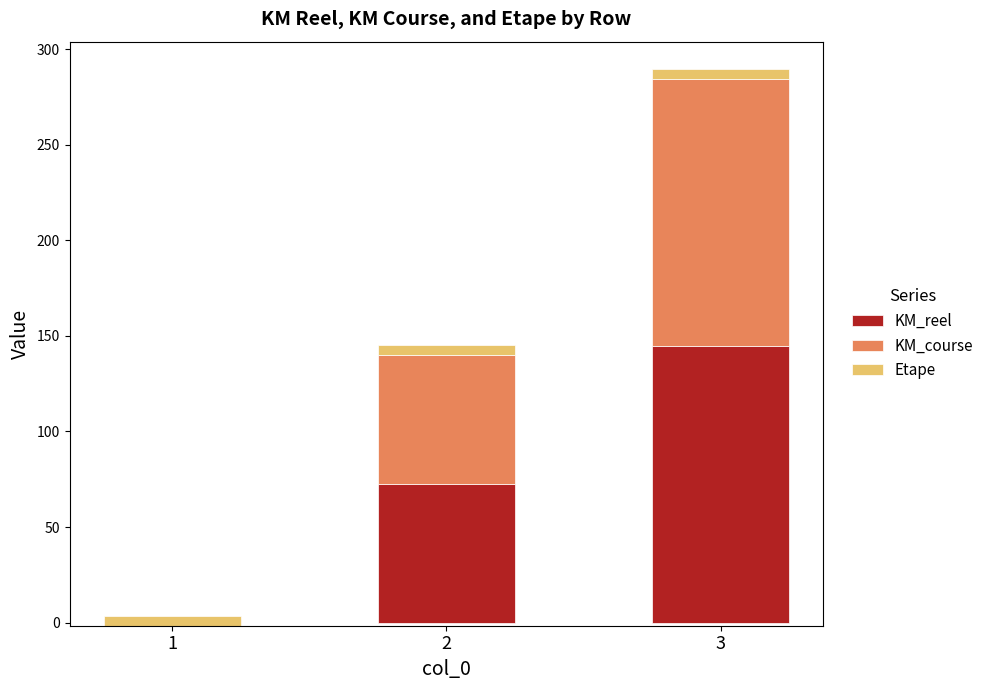

Count the number of data series in this chart.

3